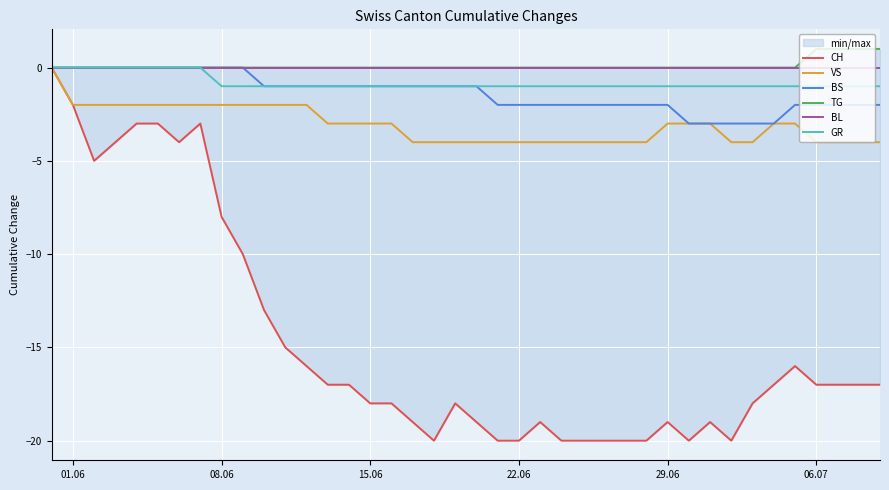

Which series has the largest total across all categories?

TG